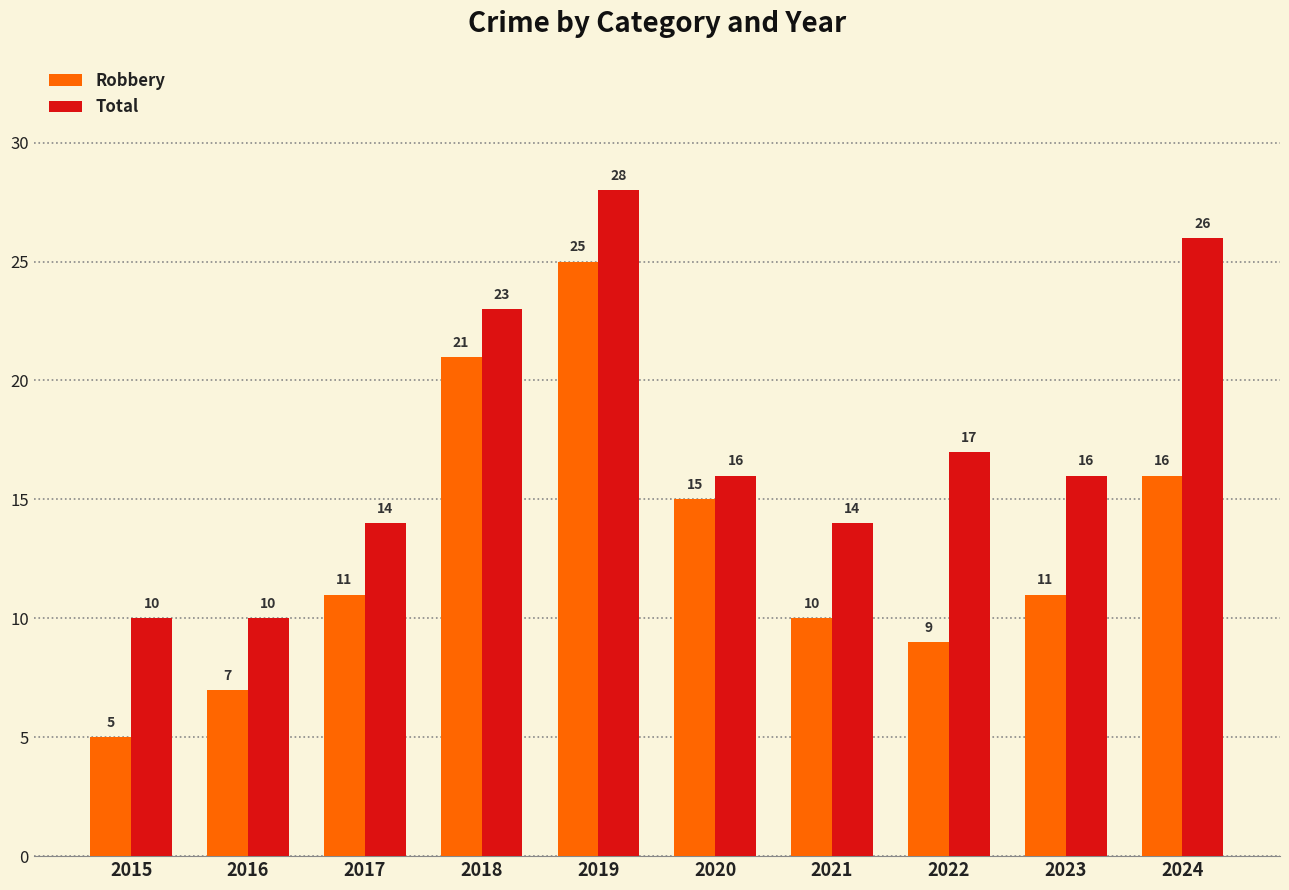

At which category does the chart reach its minimum across all series?

2015